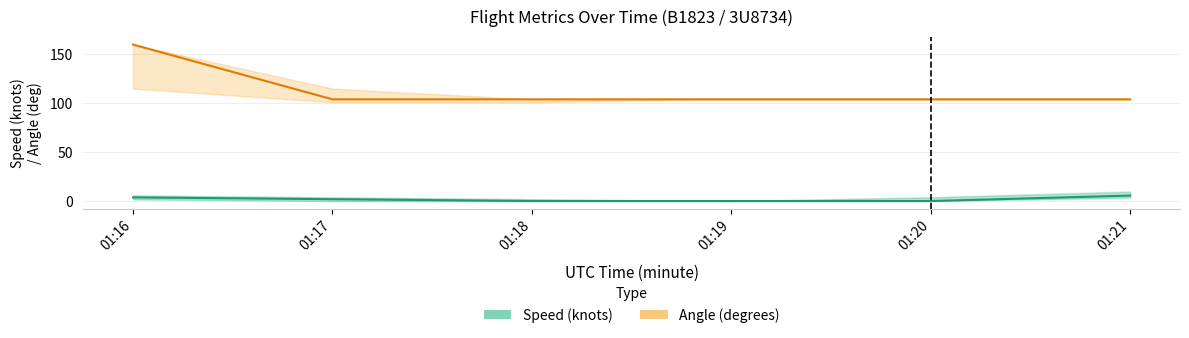

What is the sum of all Angle (degrees) values?

680.0